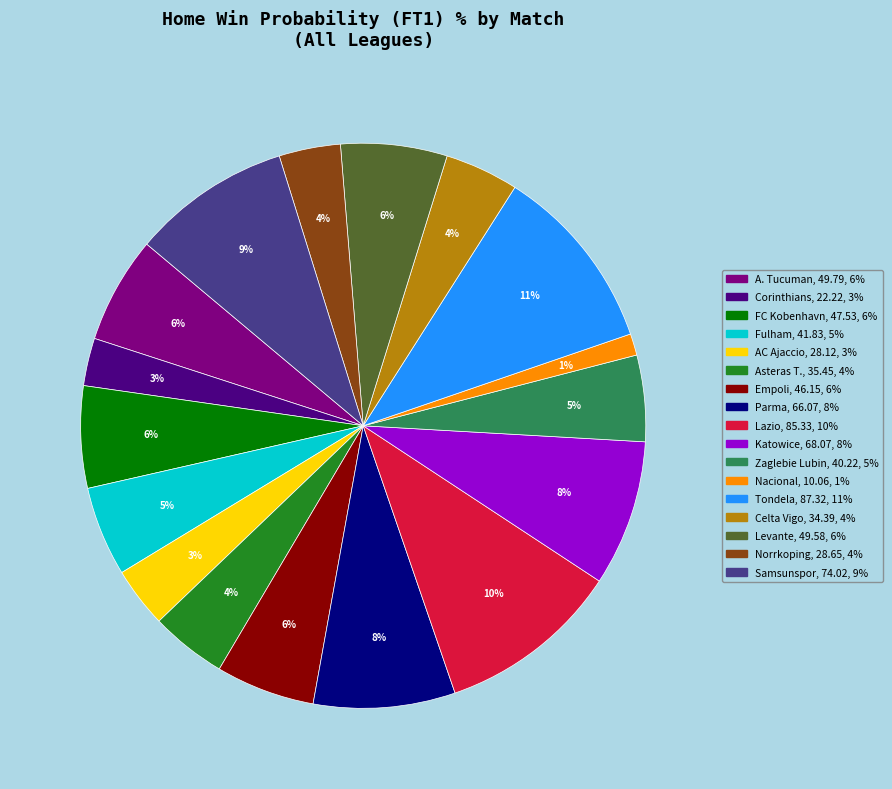

Which slice is the smallest?

Nacional